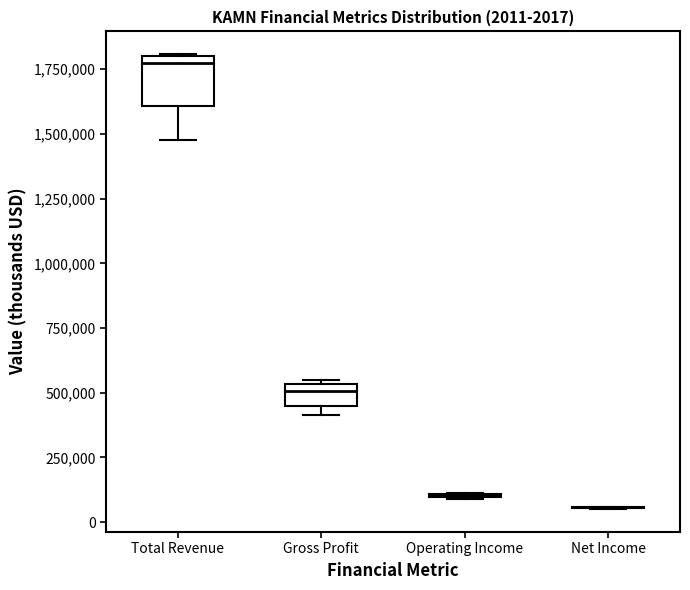

Comparing the boxes themselves (not the whiskers), which one is the tallest?

Total Revenue